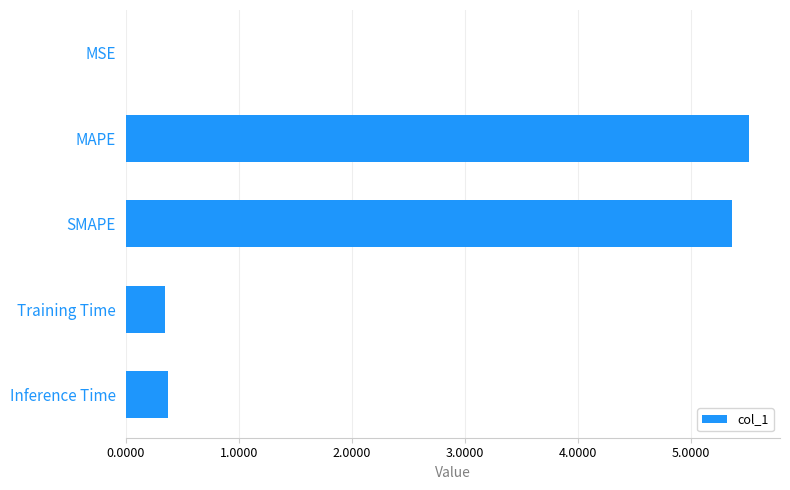

The chart shows a value of 2.9 at SMAPE. True or false?

False